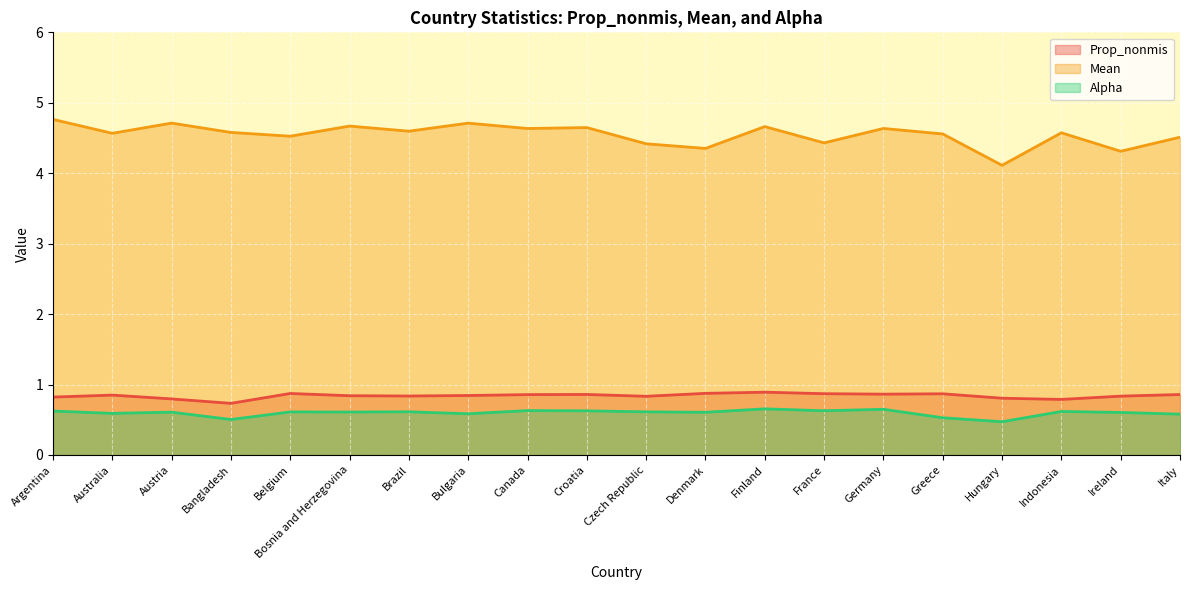

True or false: Alpha has more than 1 interior local peaks.

True